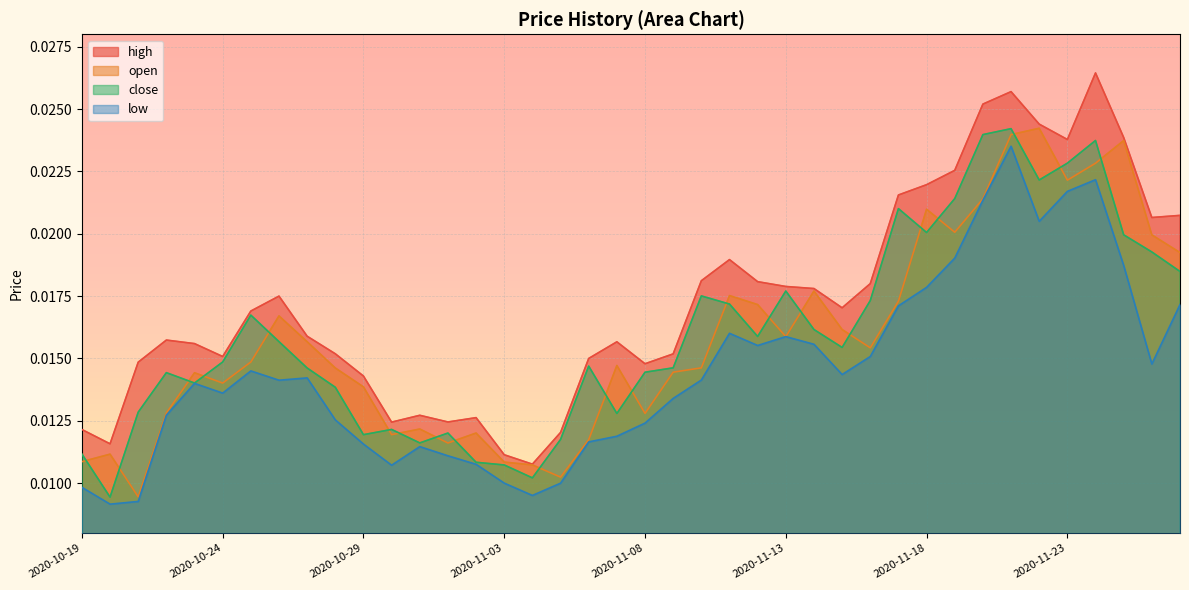

What is the label of the 35th point from the left?

2020-11-22